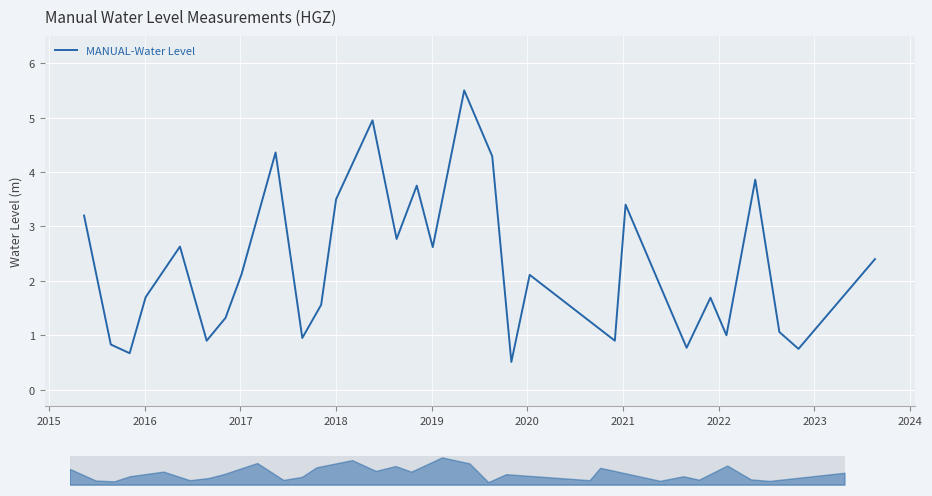

True or false: the data shows 5.6 at 2014.

False